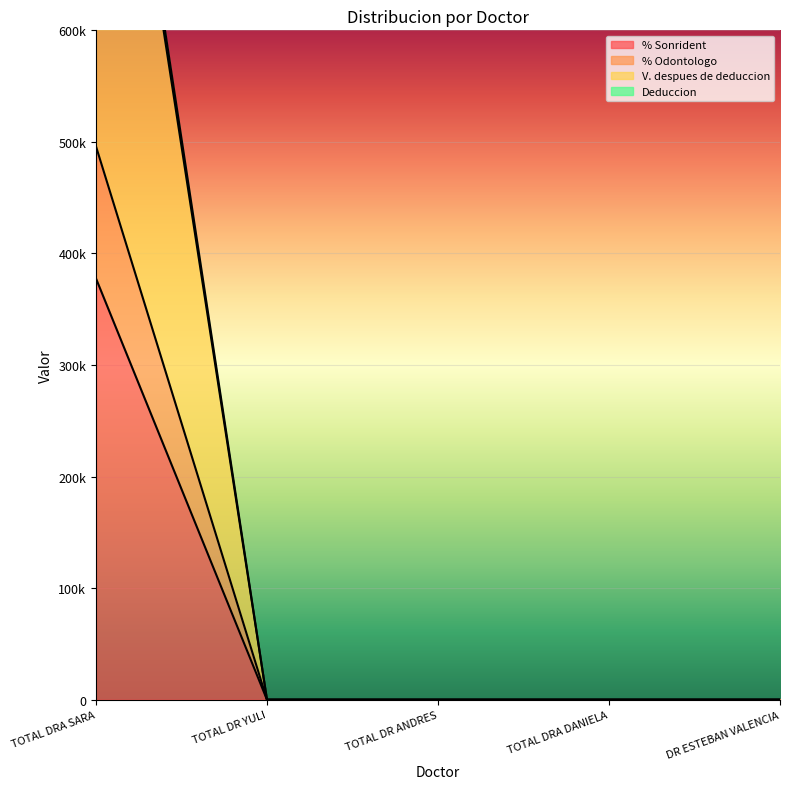

What position from the right is DR ESTEBAN VALENCIA?

1